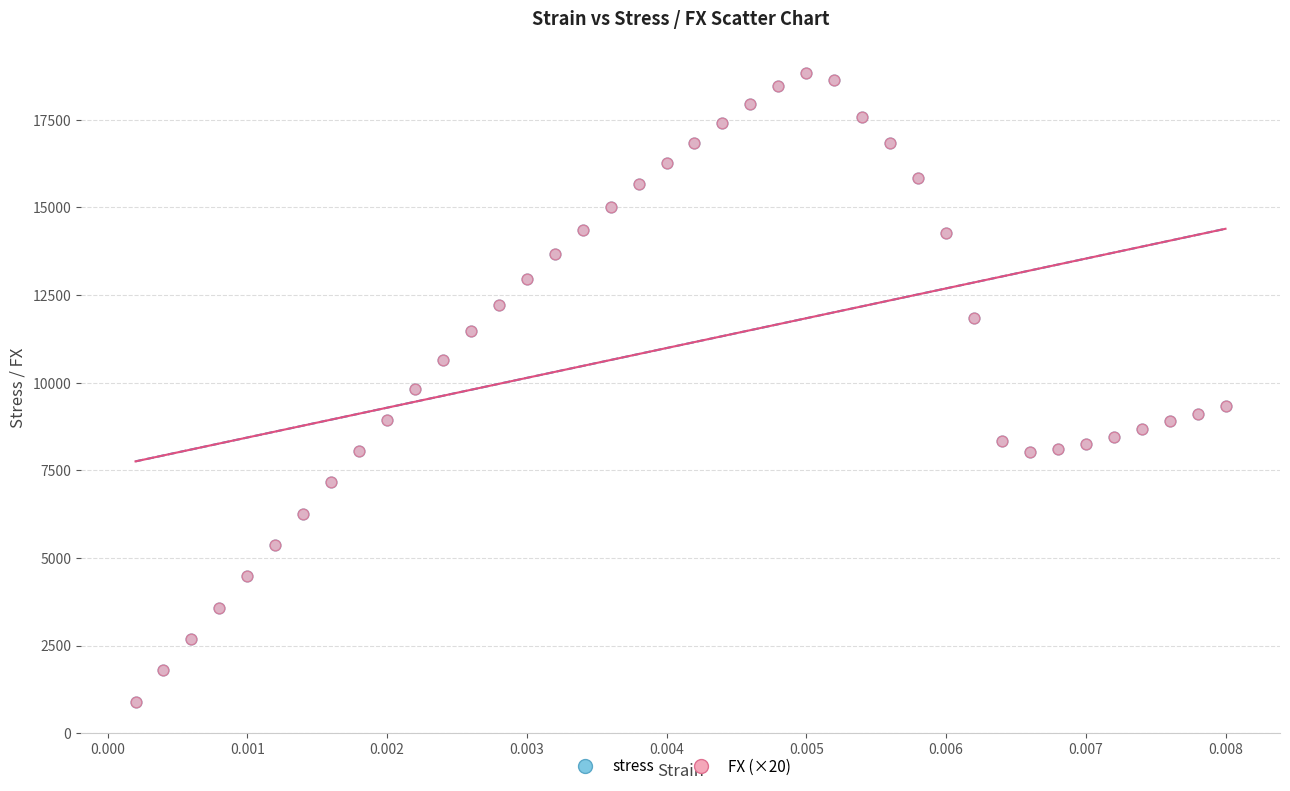

What are all the series names shown in the legend?

stress, FX (×20)